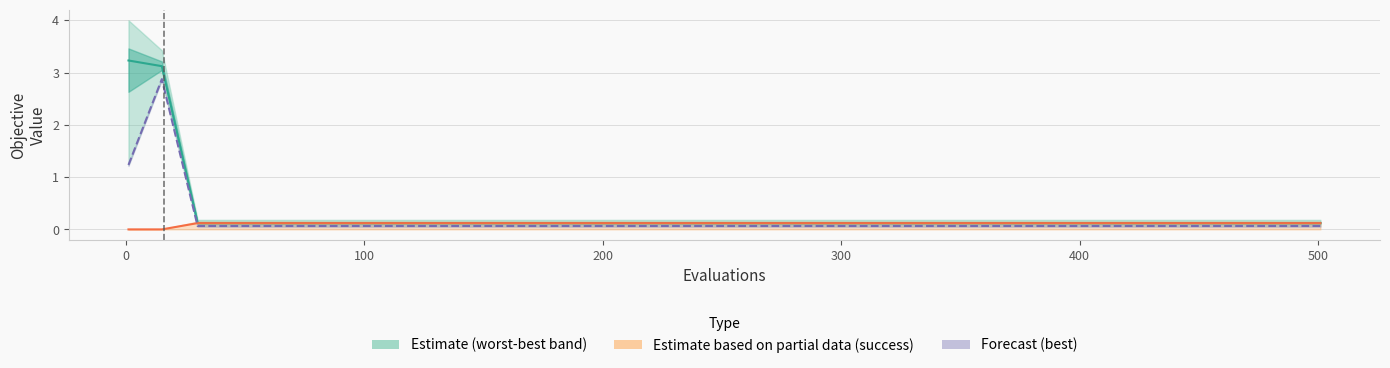

How many categories are shown in the chart?

22